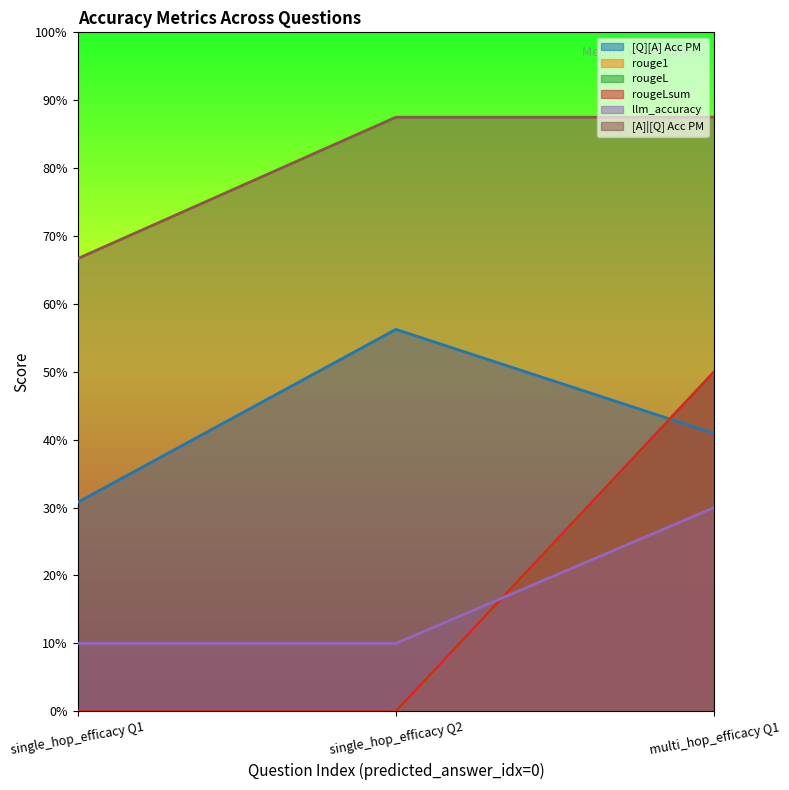

How many lines are shown in the chart?

6